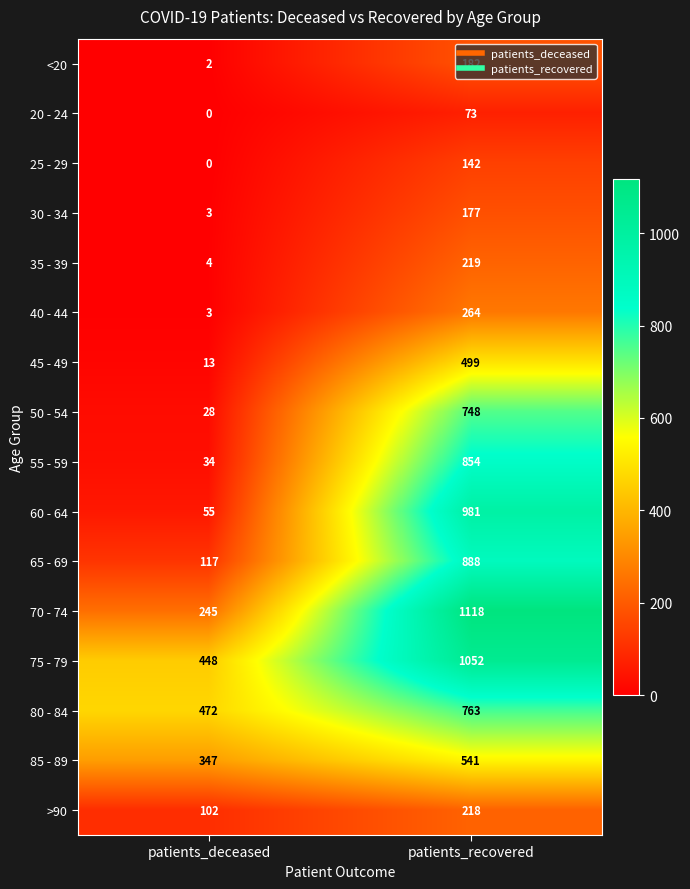

Which series has the largest total across all categories?

75 - 79